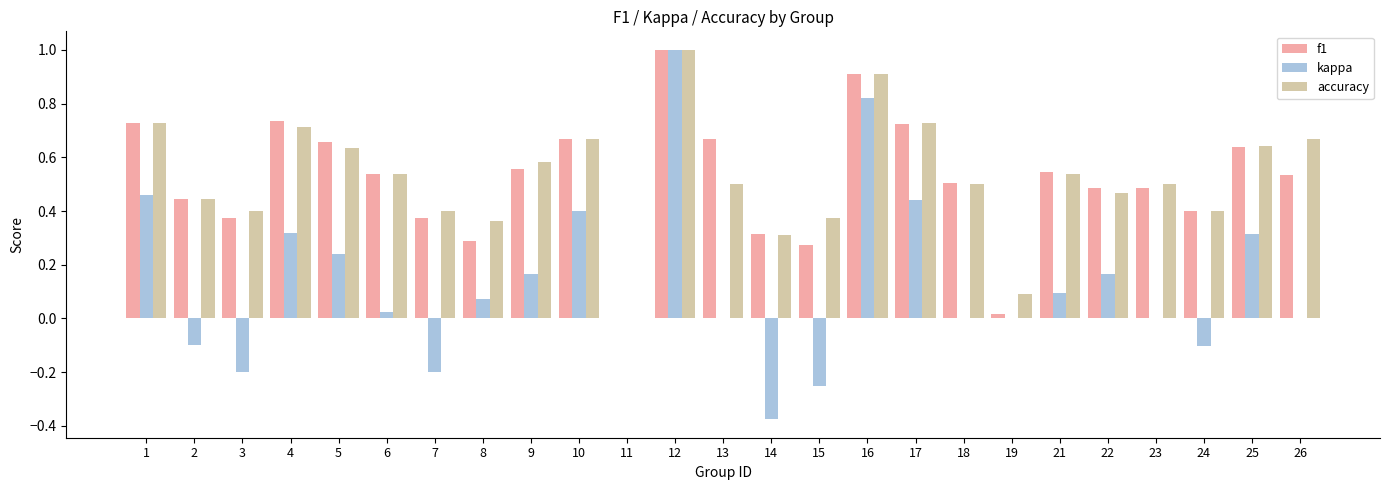

Which series changed the most between 9 and 15?

kappa